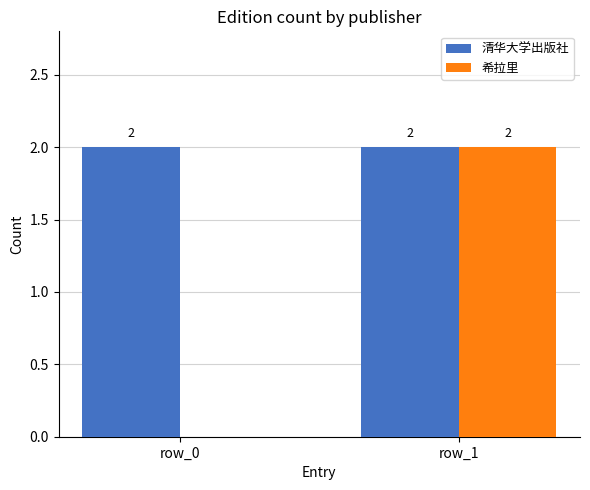

Is it true that 清华大学出版社 equals 3 at row_1?

False